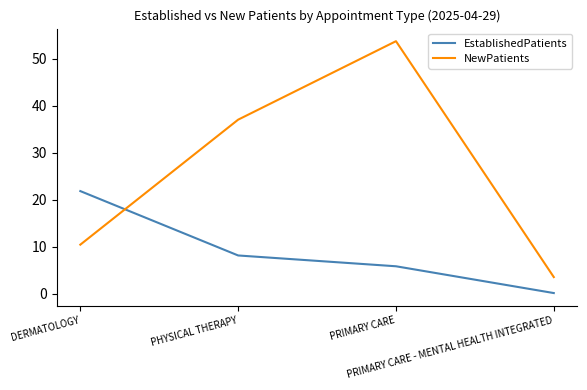

True or false: NewPatients has more than 2 points higher than both neighbors.

False